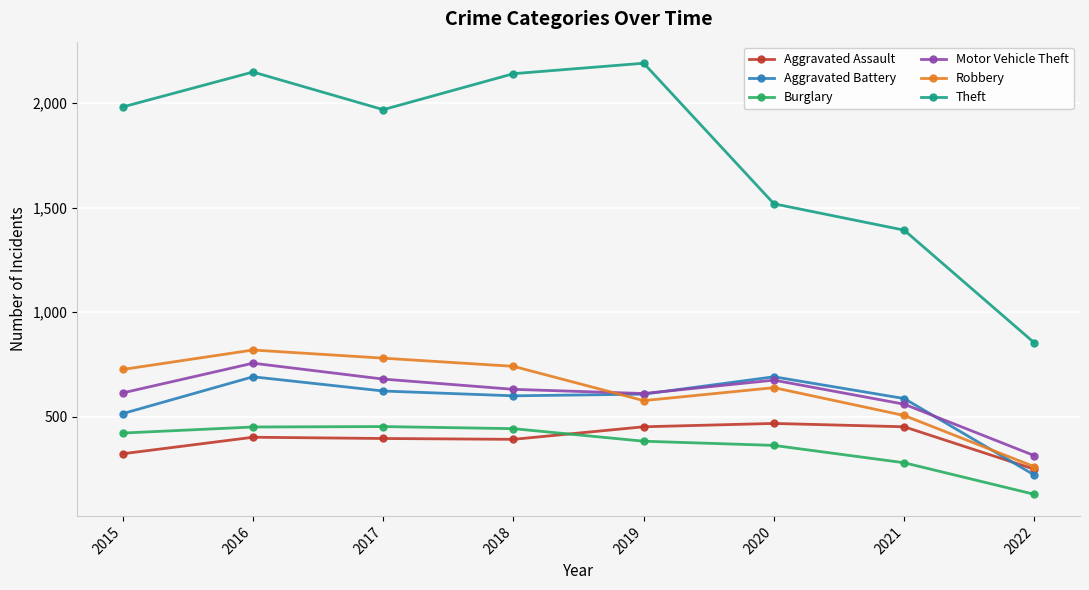

In Robbery, how many points are higher than both neighbors (excluding endpoints)?

2